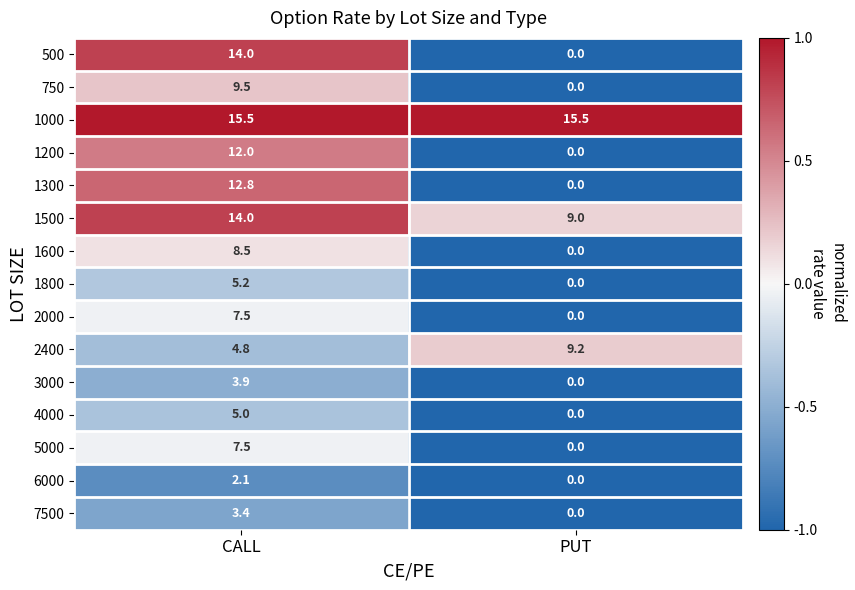

List the labels in order of 5000 value, smallest first.

PUT, CALL